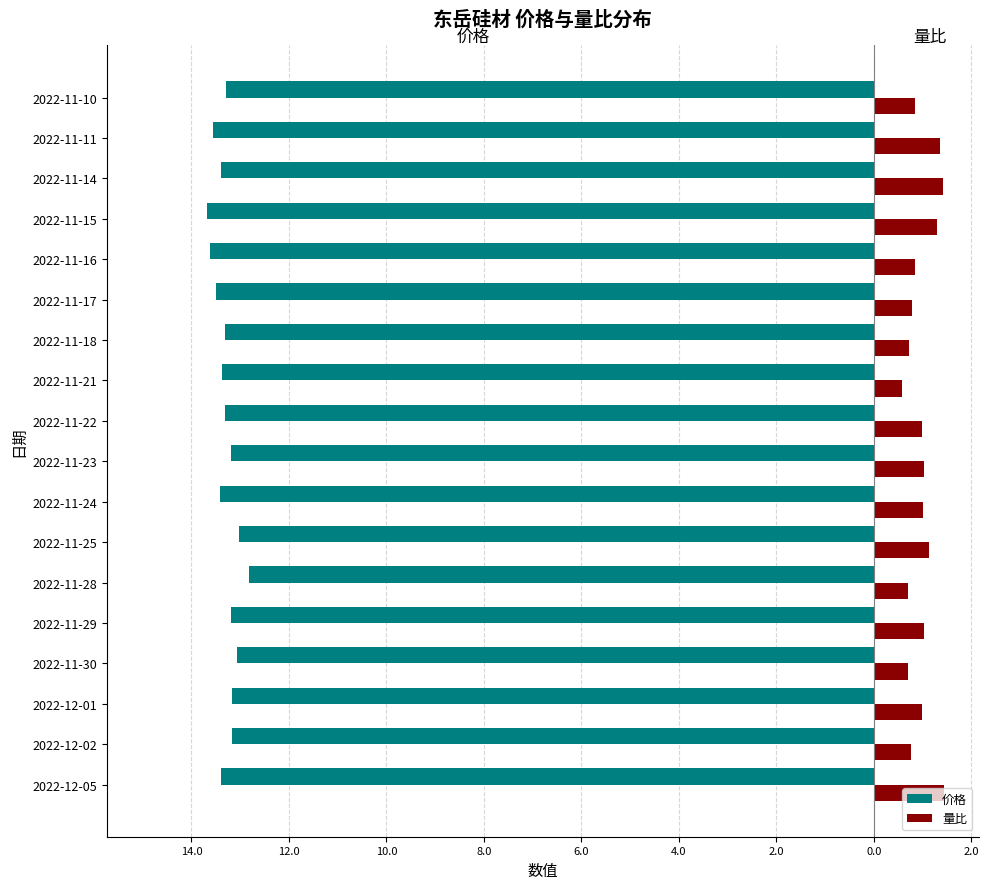

What are all the series names shown in the legend?

价格, 量比